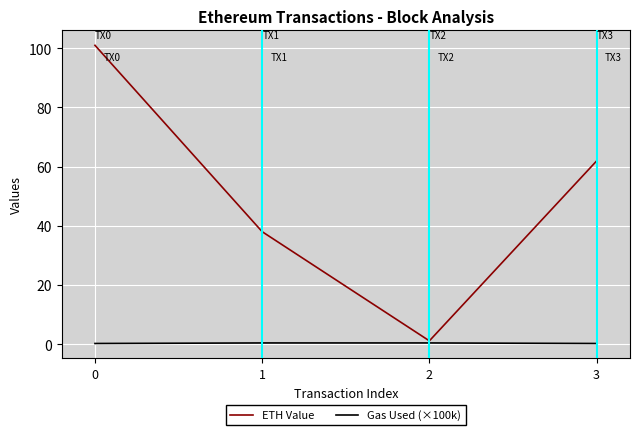

Which series has the largest total across all categories?

ETH Value